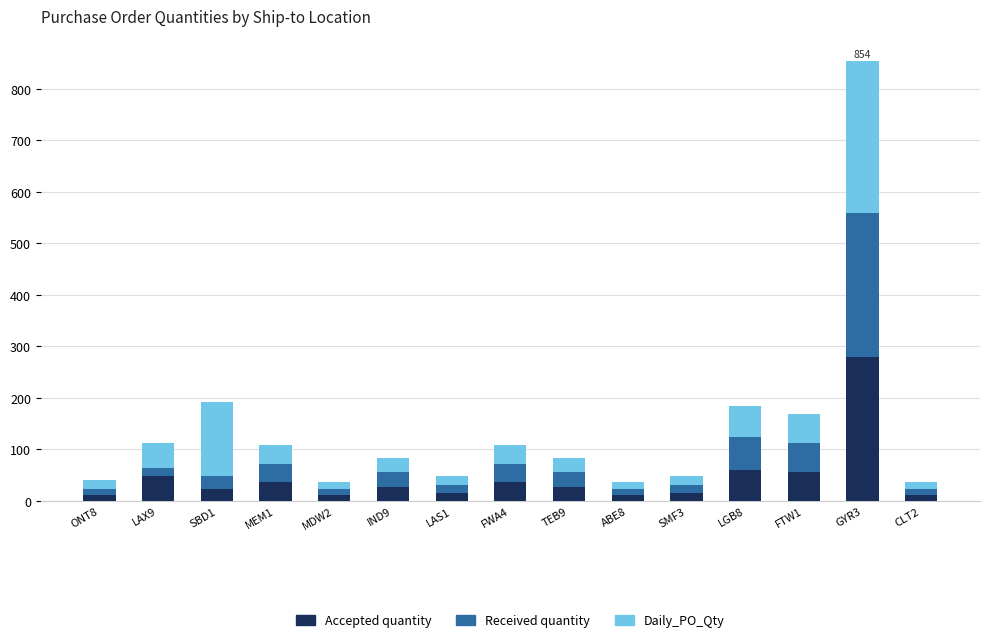

Which category has the highest value in the Accepted quantity series?

GYR3